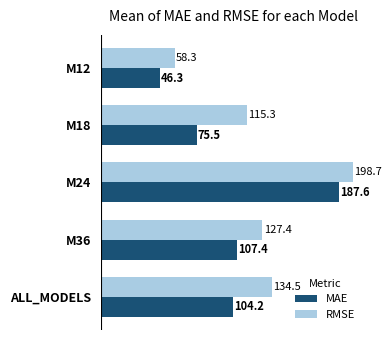

What is the spread (max minus min) of values at M36?

20.0